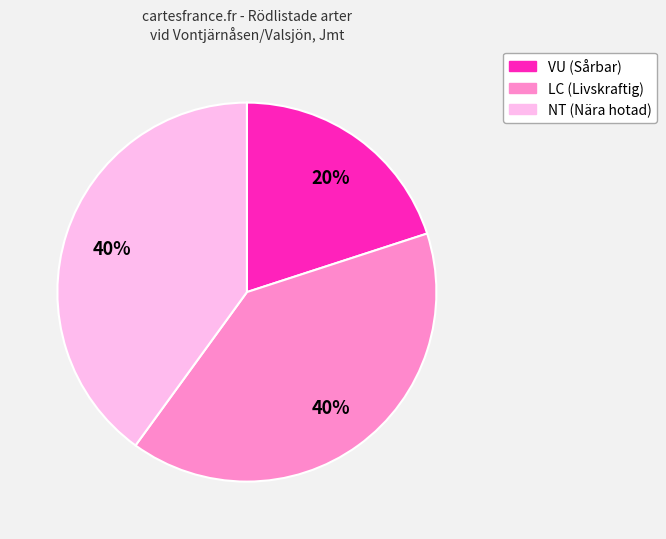

How many slices are in this pie chart?

3